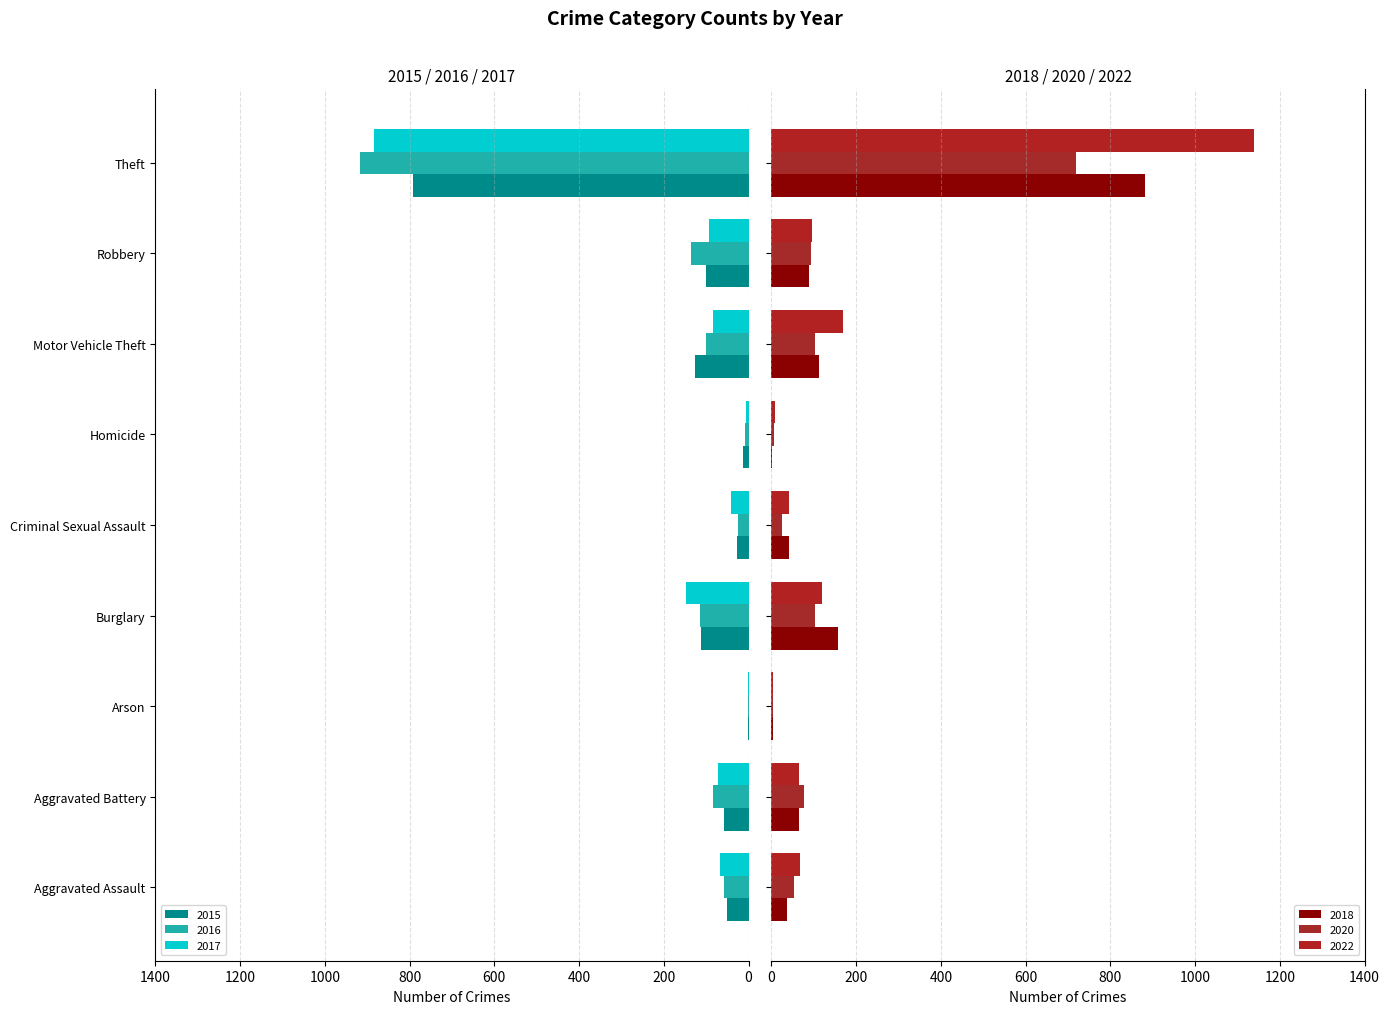

What is the highest value of the 2018 series?

881